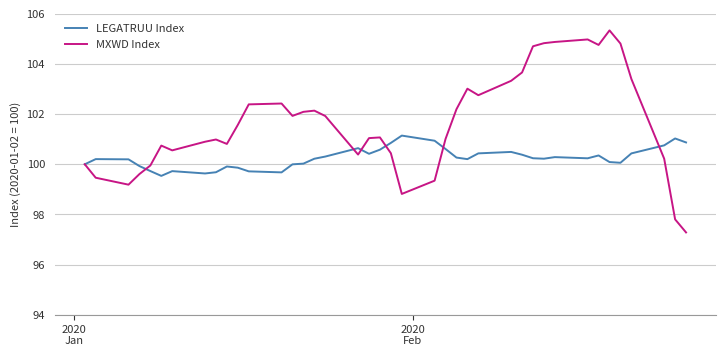

Which series has the largest total across all categories?

MXWD Index